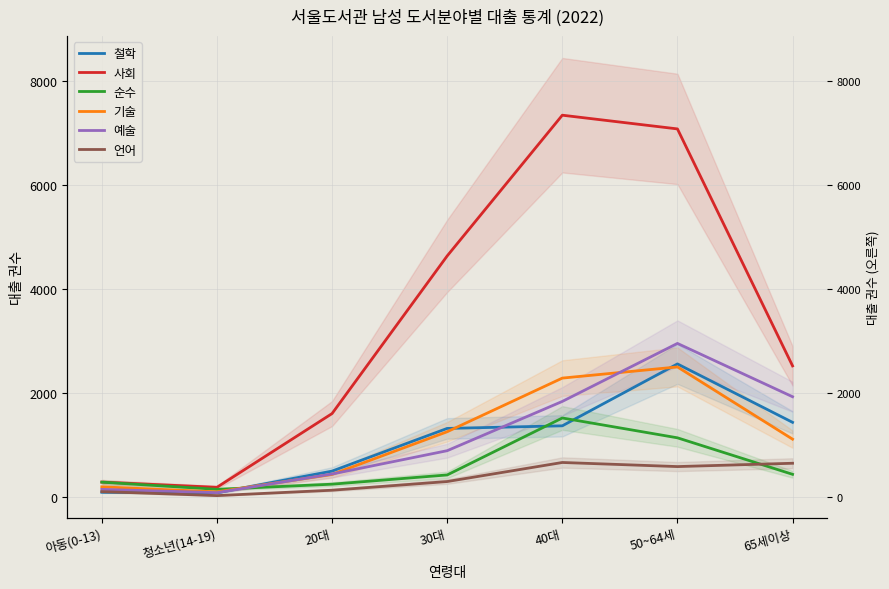

What is the total value across all series at 40대?

15024